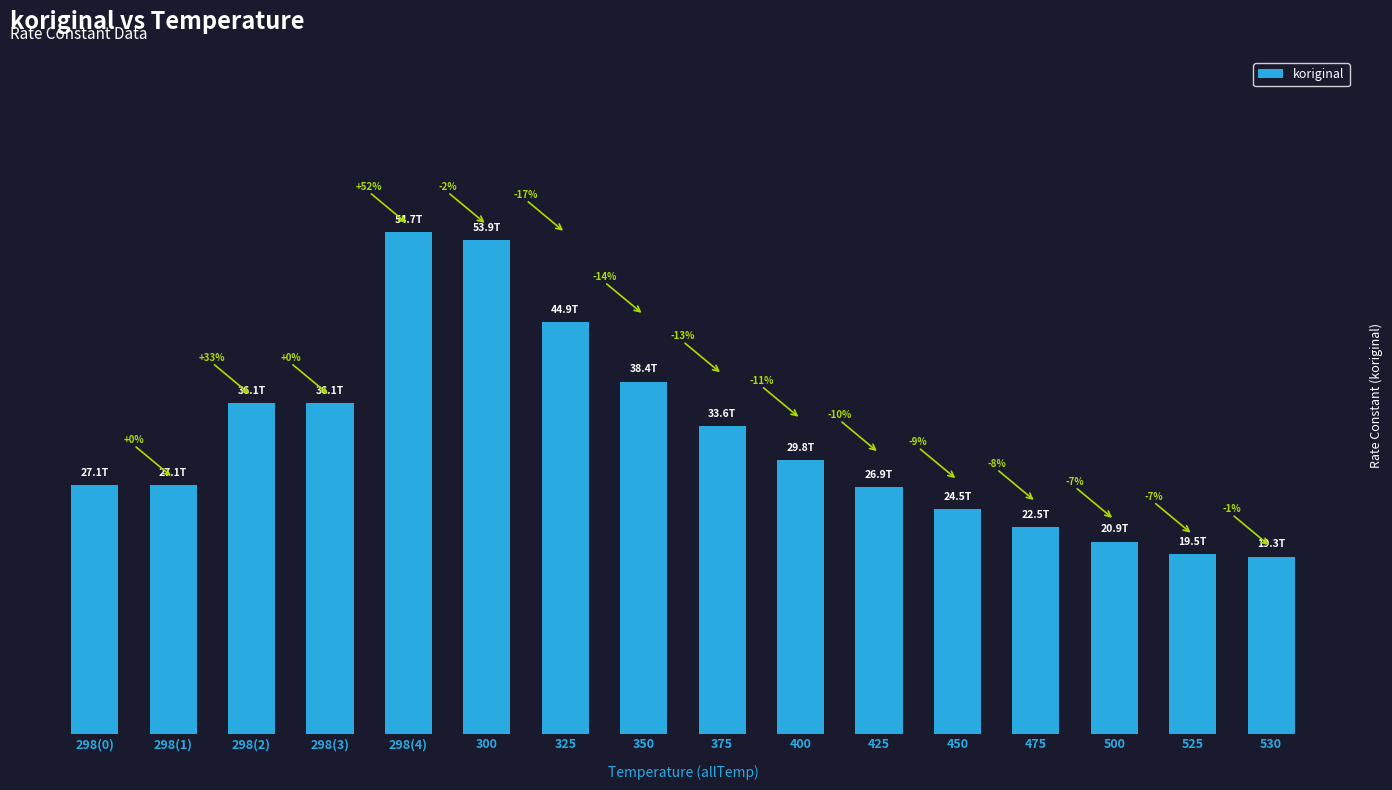

List the labels in order of value, smallest first.

530, 525, 500, 475, 450, 425, 298(0), 298(1), 400, 375, 298(2), 298(3), 350, 325, 300, 298(4)